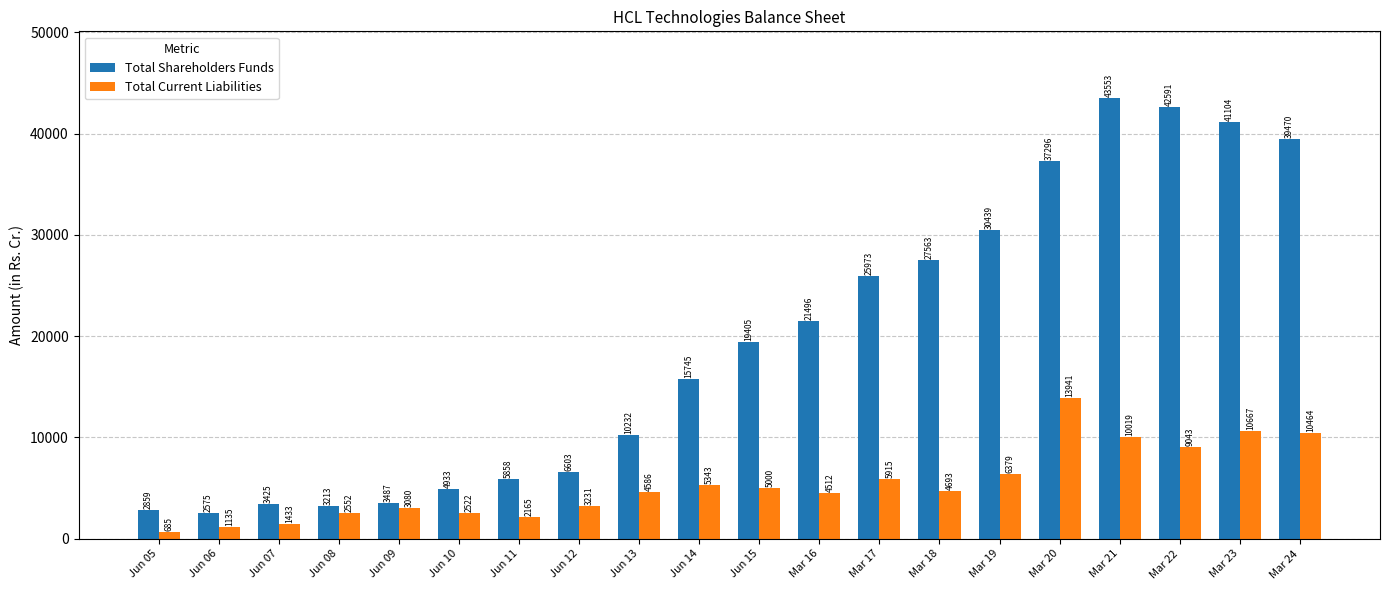

The Total Shareholders Funds series shows 42591.0 at Mar 22. True or false?

True